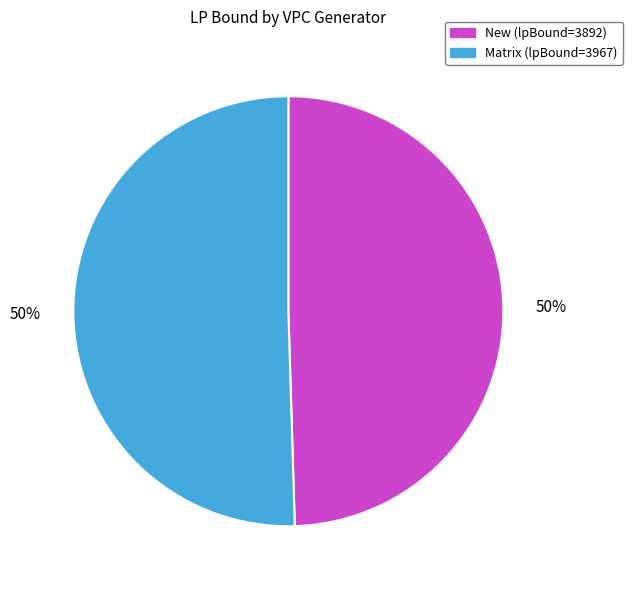

To the nearest percent, what portion does New (lpBound=3892) represent?

50%